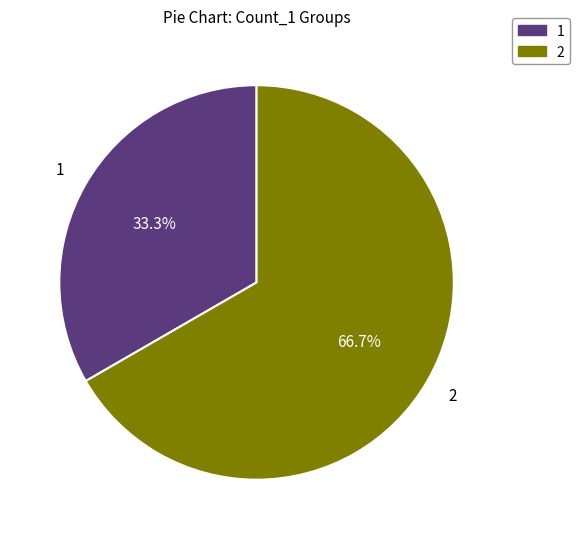

Count the number of slices in the pie.

2